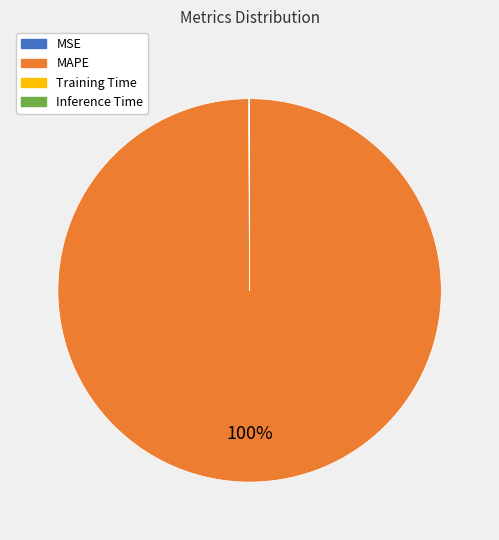

Is there a majority slice in this chart?

Yes